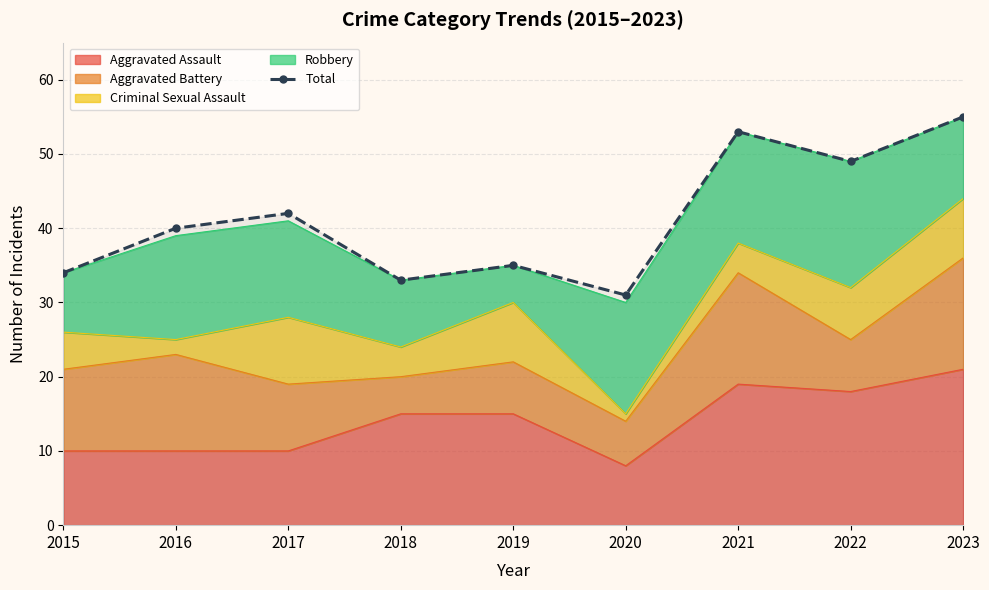

Reading left to right, extract all data points from this chart.

34	40	42	33	35	31	53	49	55